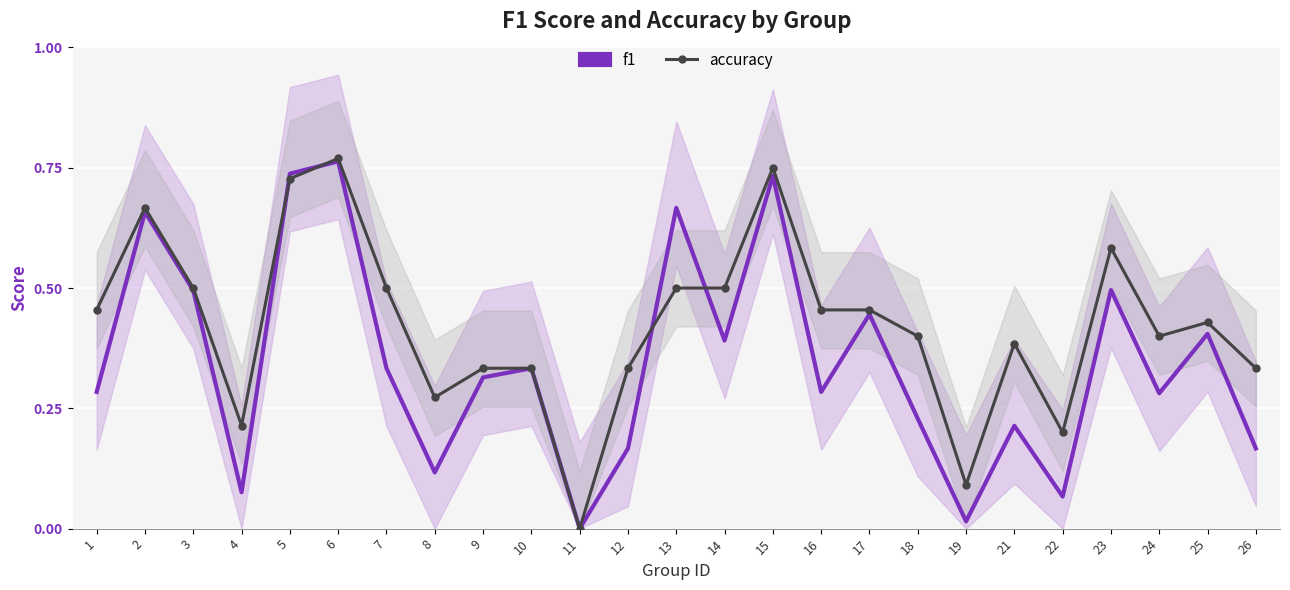

Which series has the largest total across all categories?

accuracy